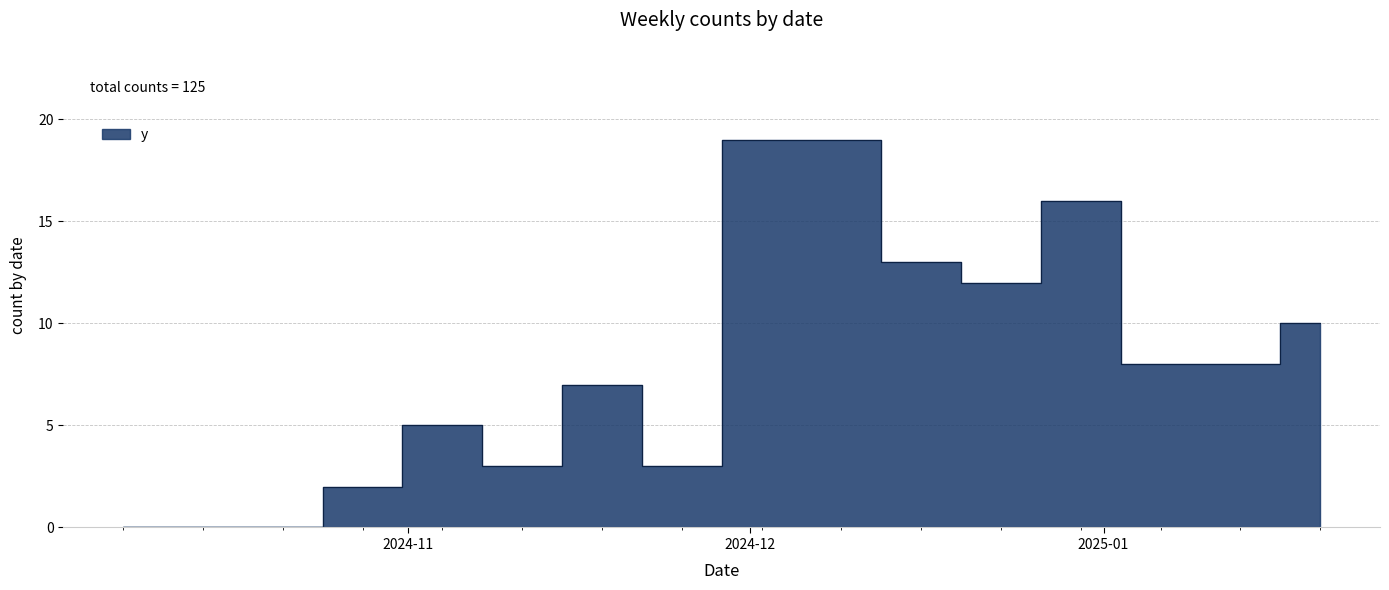

How many data points are above 8?

6